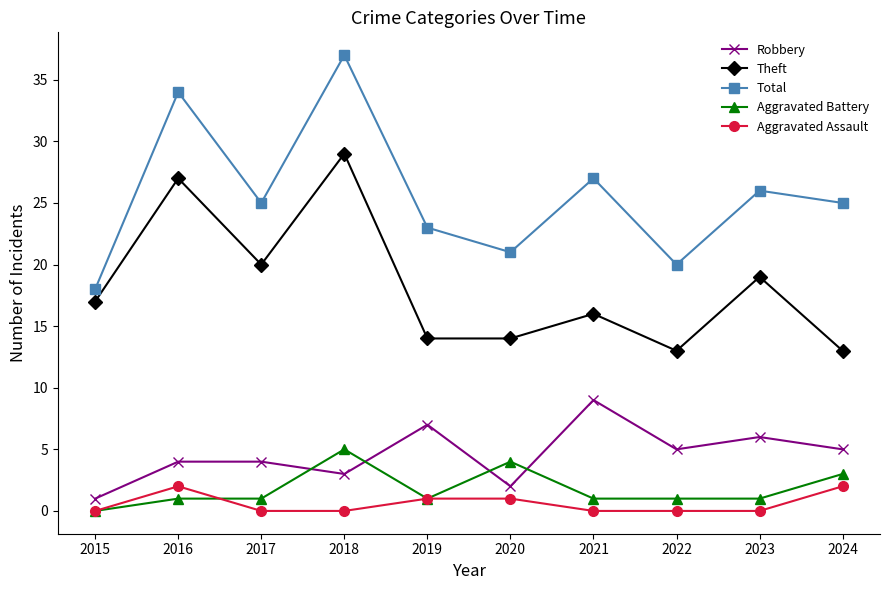

Rank the series by their maximum value, from highest to lowest.

Total, Theft, Robbery, Aggravated Battery, Aggravated Assault